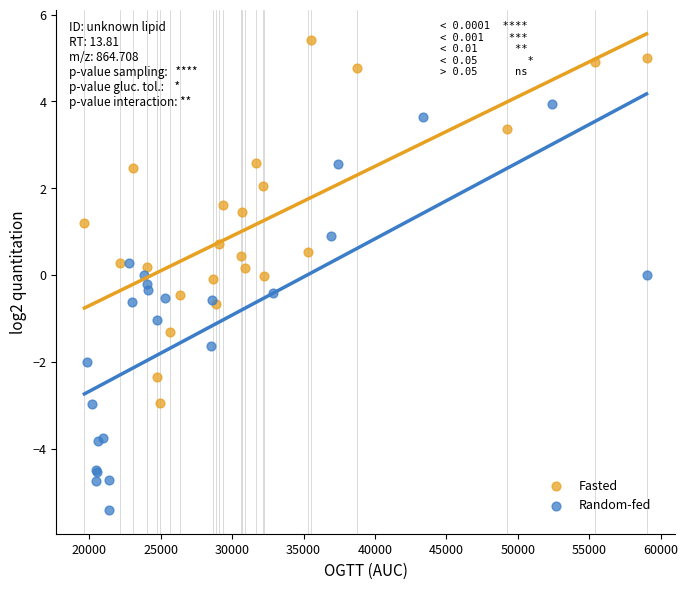

Which series has the largest Y range (max minus min)?

Random-fed